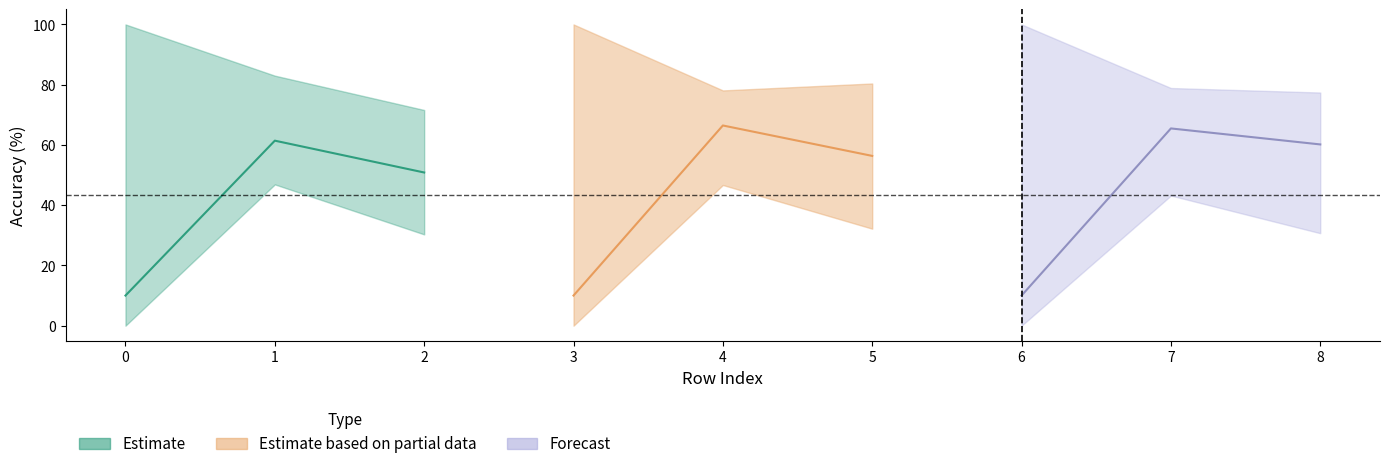

Which series changed the most between 0 and 2?

avg (Forecast)